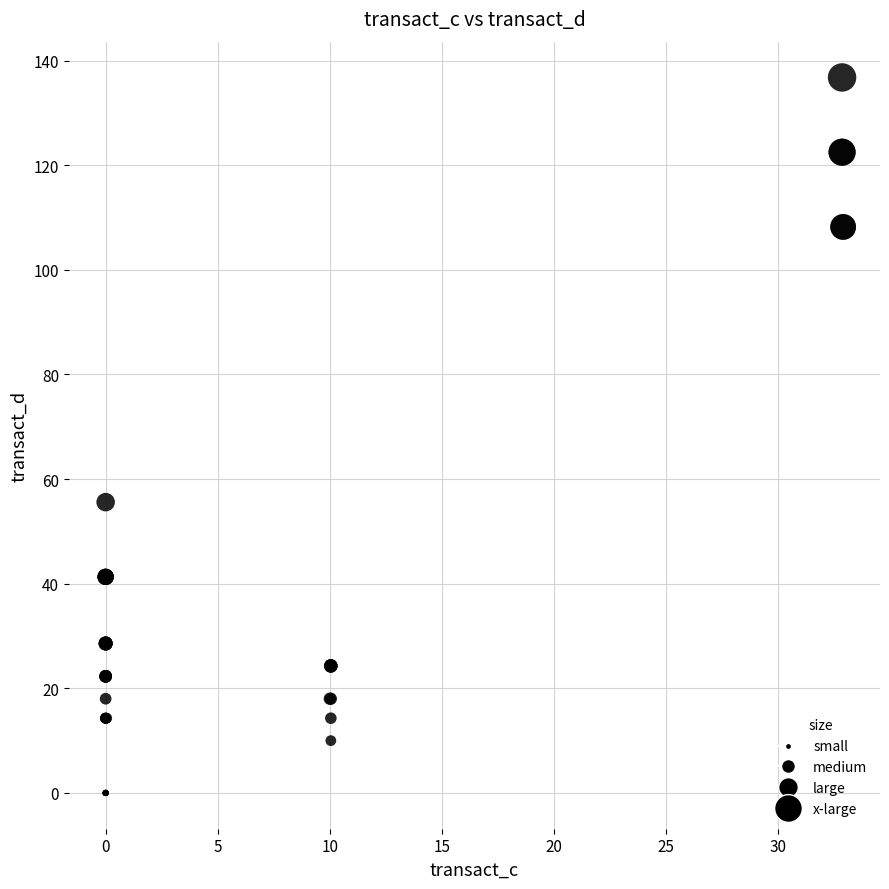

What Y value in the scatter plot is closest to 68?

55.6